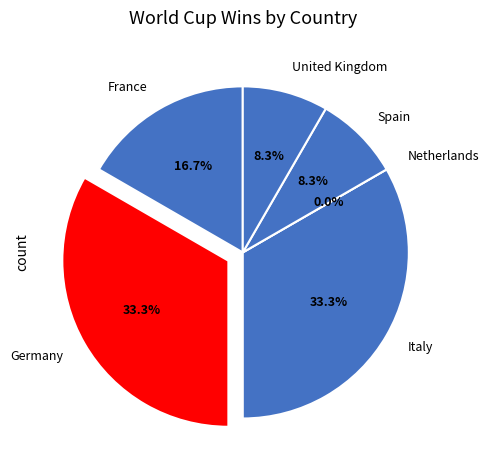

What is the change in value from France to Netherlands?

-2